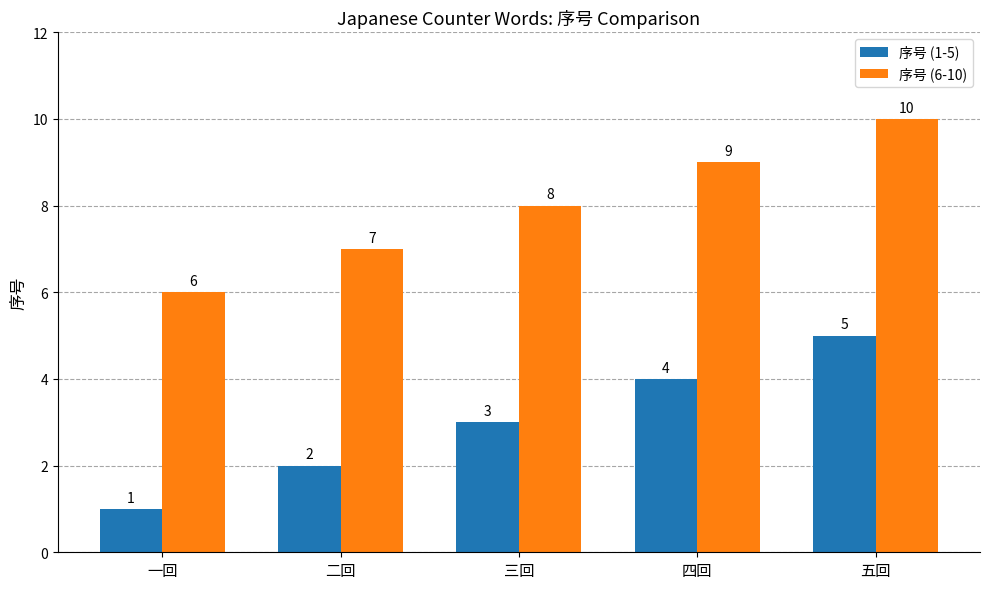

At which label does 序号 (1-5) reach its peak?

五回